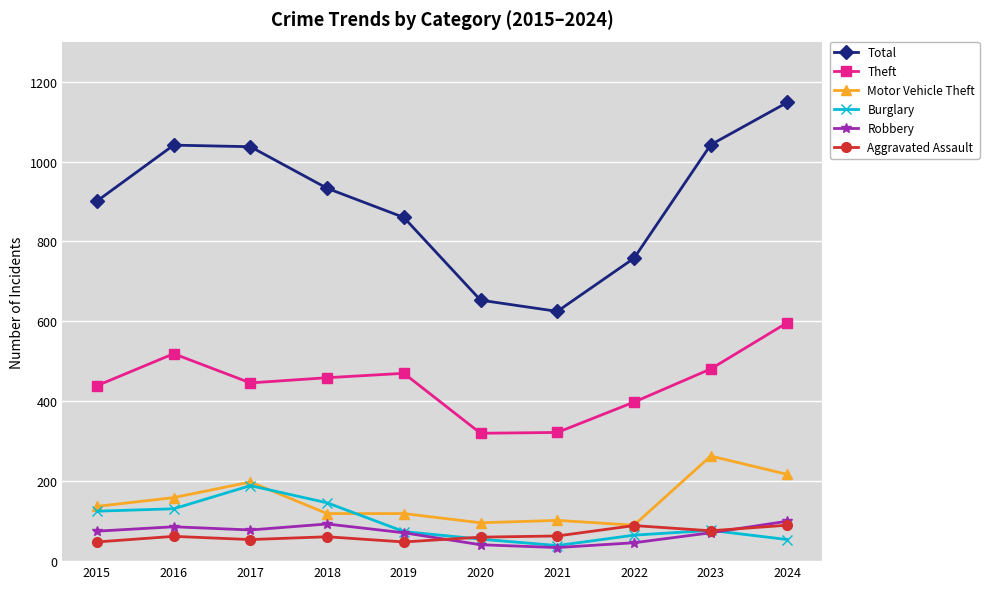

What is the difference between the Robbery values at 2021 and 2017?

44